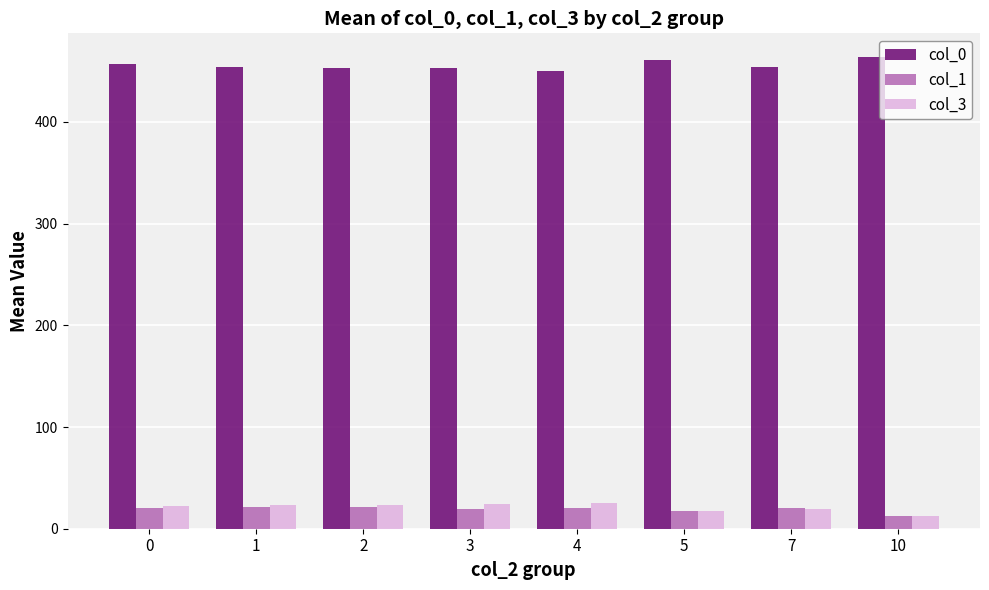

At which category does the chart reach its minimum across all series?

10